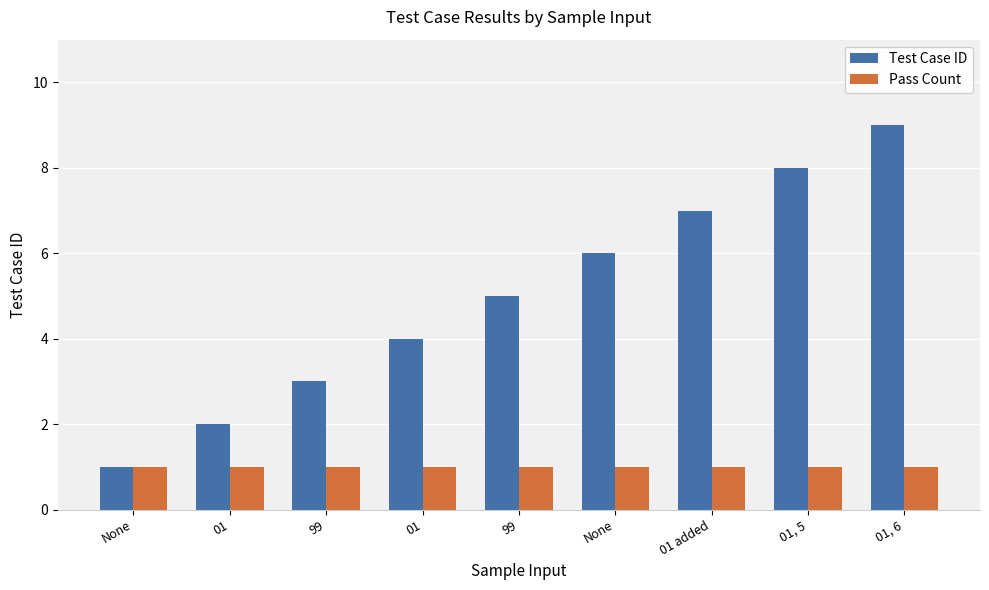

Reading left to right, transcribe all the data shown in this chart.

Test Case ID: 1	2	3	4	5	6	7	8	9
Pass Count: 1	1	1	1	1	1	1	1	1